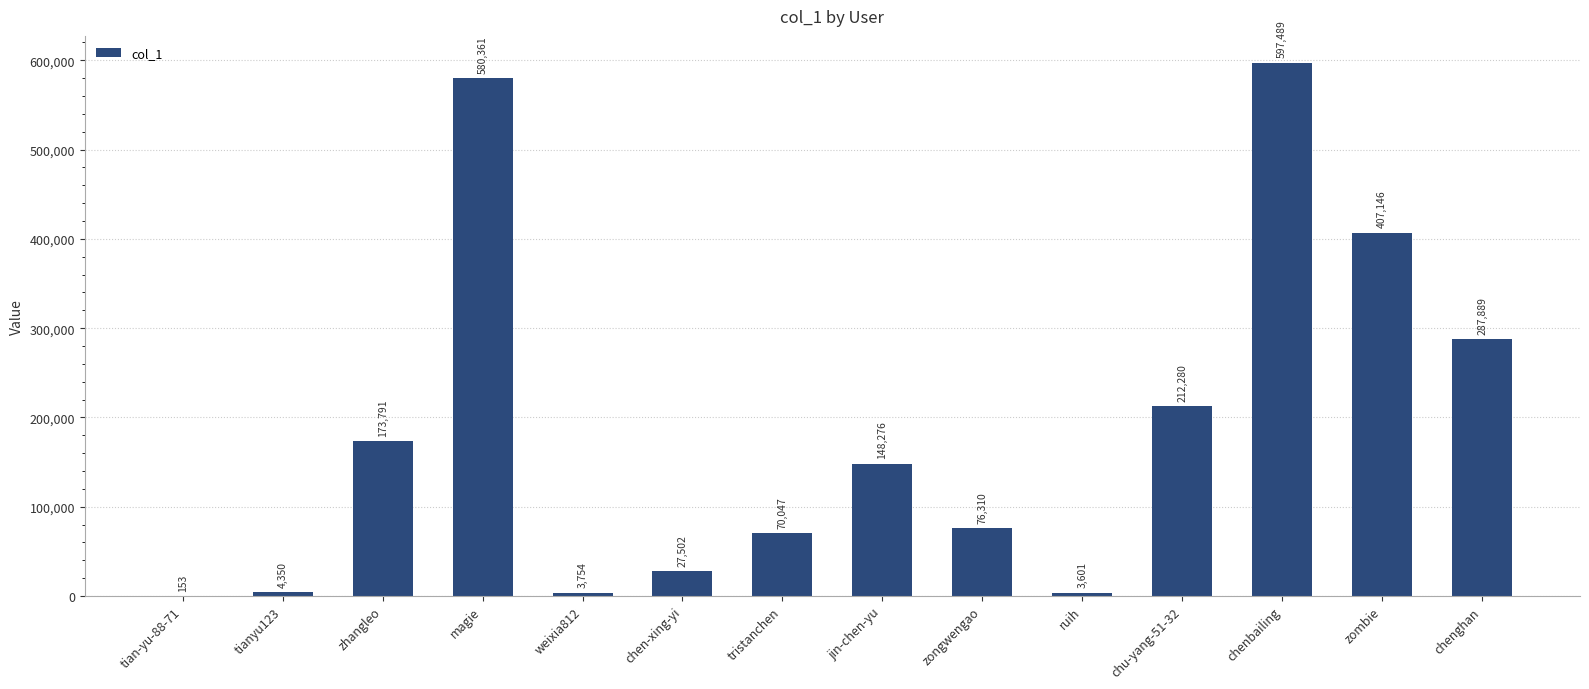

The value at tianyu123 is 4350. True or false?

True